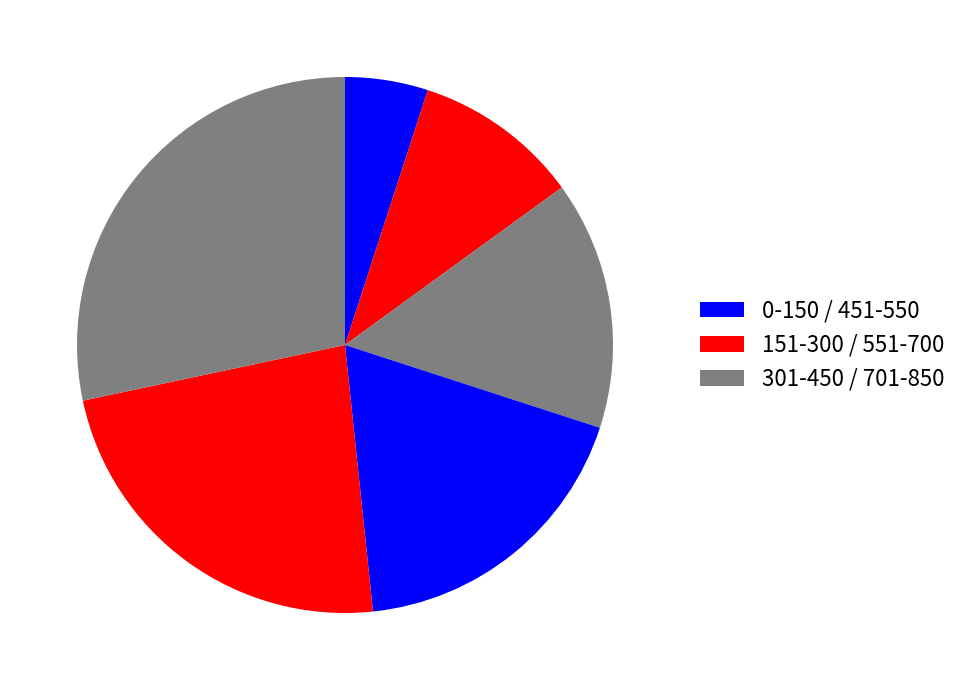

Count the number of slices in the pie.

6